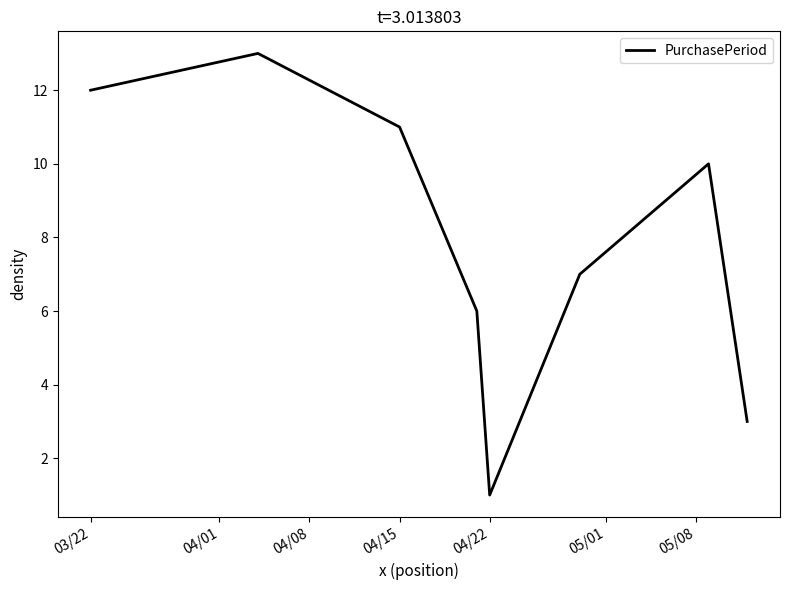

True or false: there are more than 0 points higher than both neighbors.

True